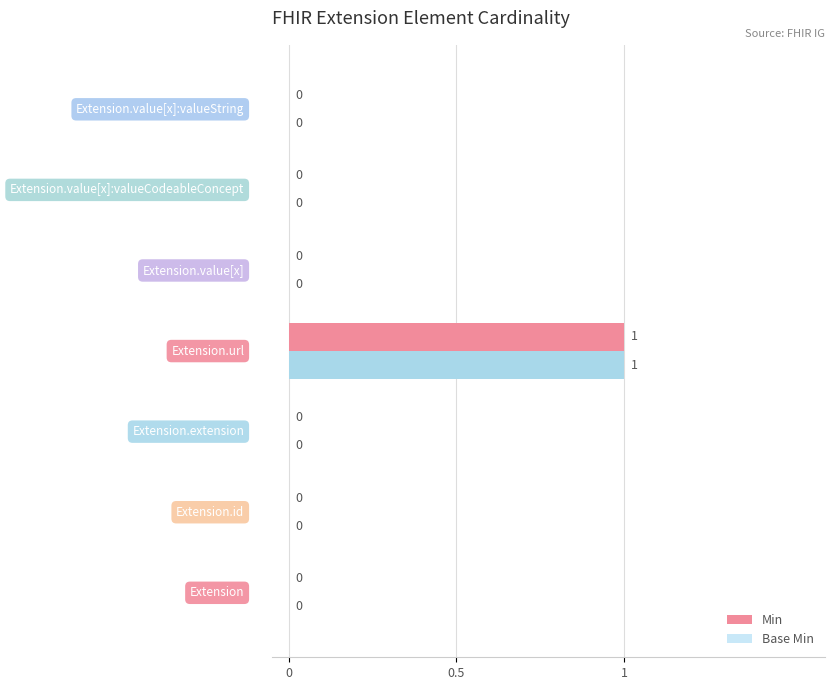

What is the difference between the maximum and minimum values in the Base Min series?

1